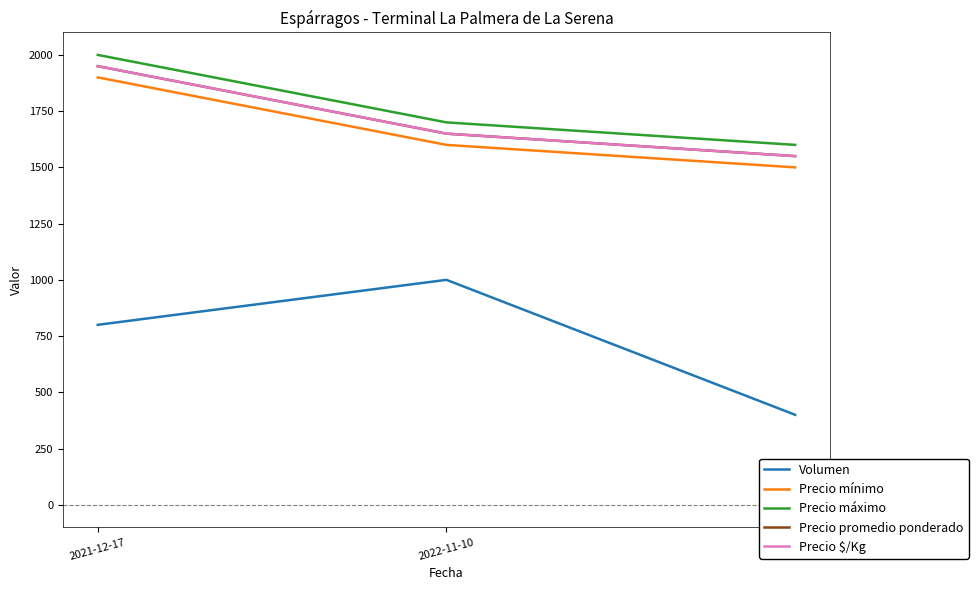

Is this an area chart (filled region under the line)?

No